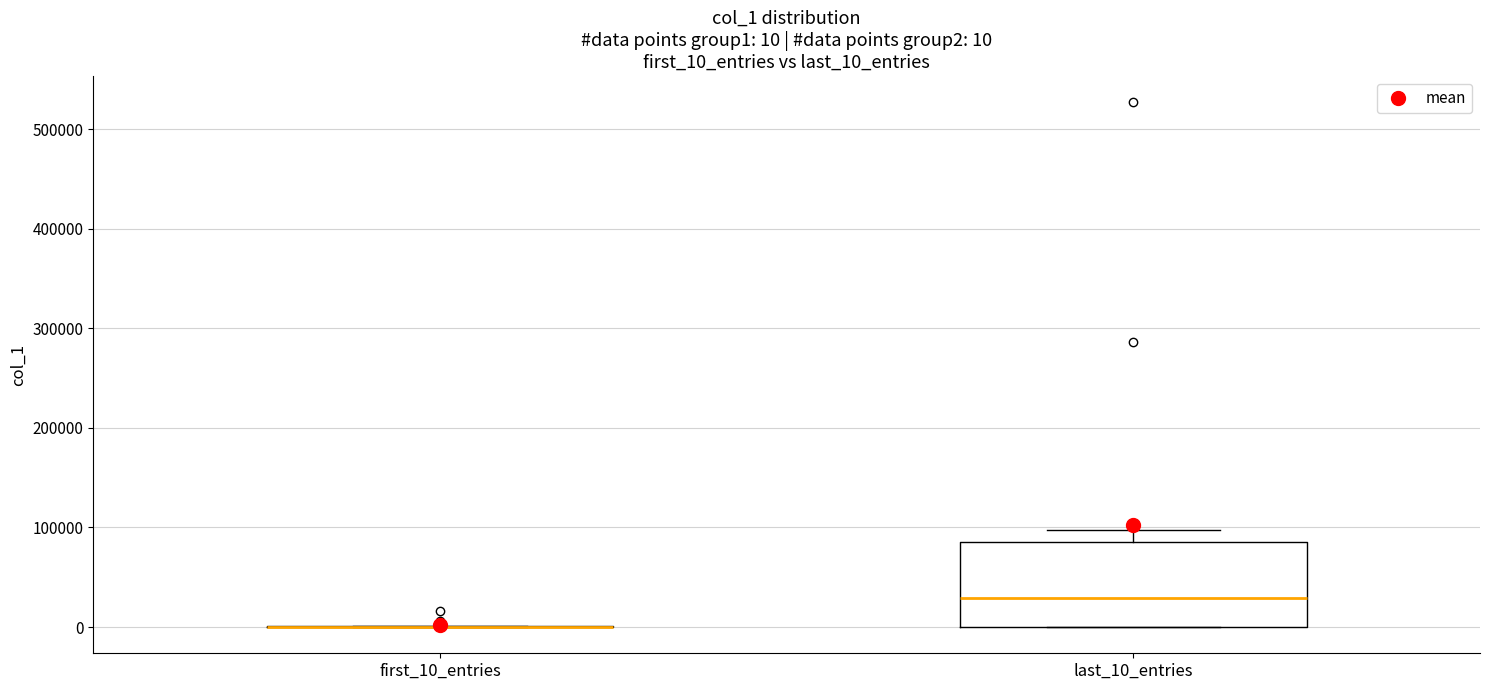

Which box is the tallest, from its lower edge to its upper edge?

last_10_entries